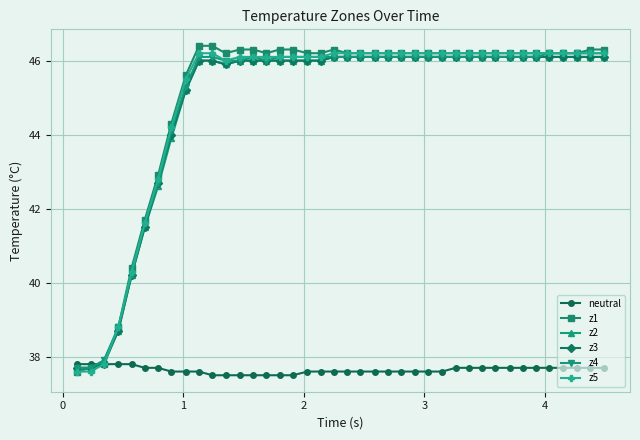

What is the maximum value shown in the chart?

46.4